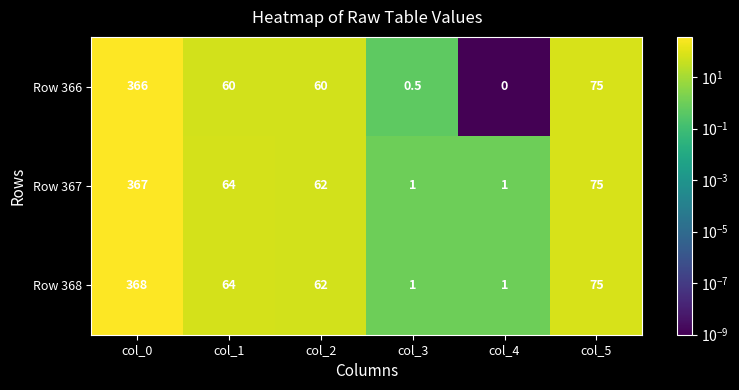

Reading left to right, extract all data points from this chart.

Row 366: col_0=366.0	col_1=60.0	col_2=60.0	col_3=0.5	col_4=0.0	col_5=75.0
Row 367: col_0=367.0	col_1=64.0	col_2=62.0	col_3=1.0	col_4=1.0	col_5=75.0
Row 368: col_0=368.0	col_1=64.0	col_2=62.0	col_3=1.0	col_4=1.0	col_5=75.0